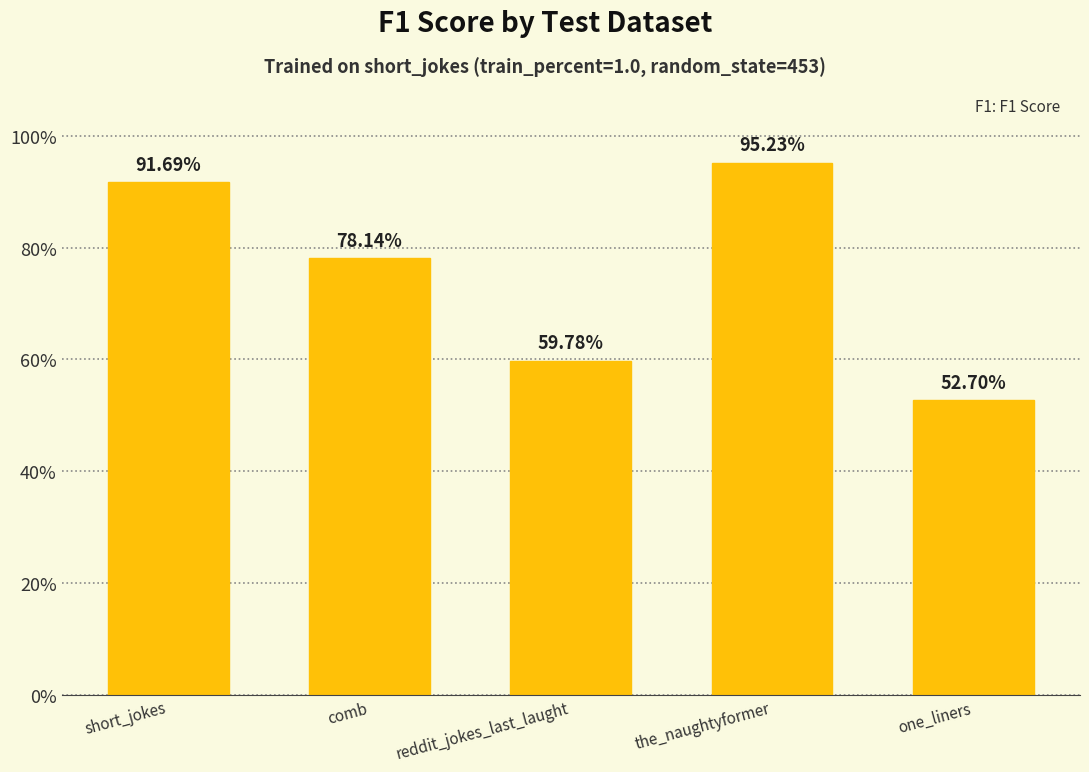

What is the difference between the maximum and minimum values?

0.4